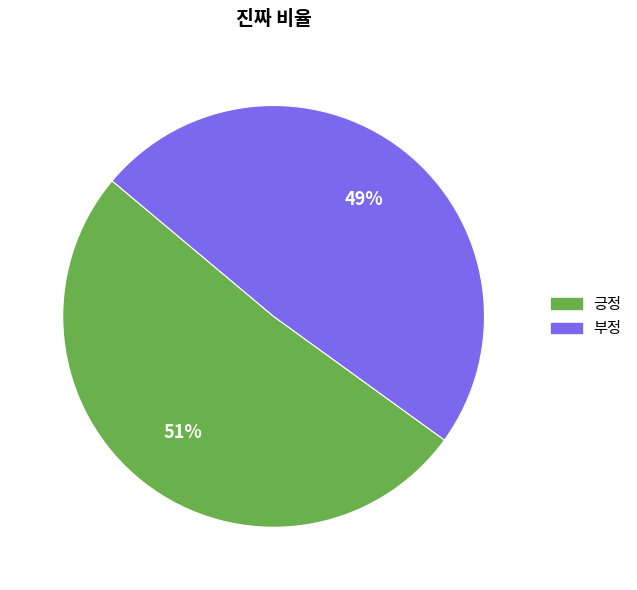

Approximately how many times larger is the value at 긍정 compared to 부정?

1.0